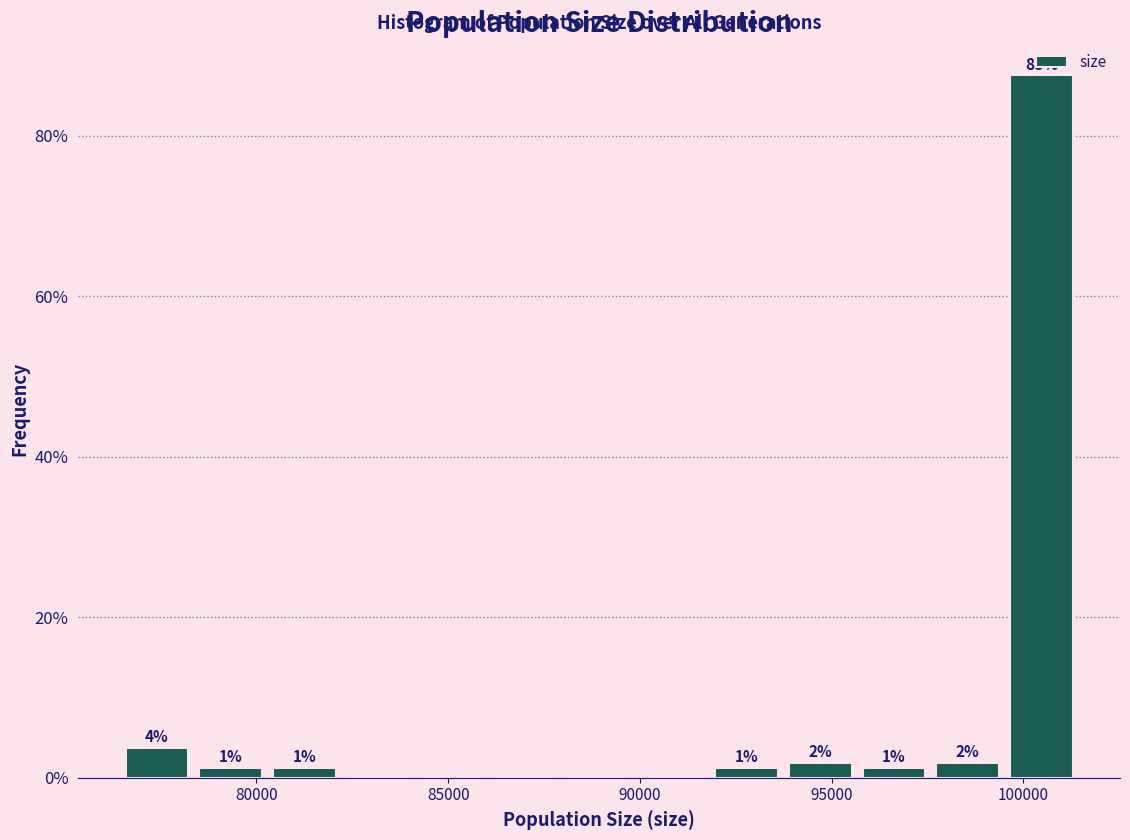

Read against the x-axis, roughly where is the centre of the tallest bar?

100500